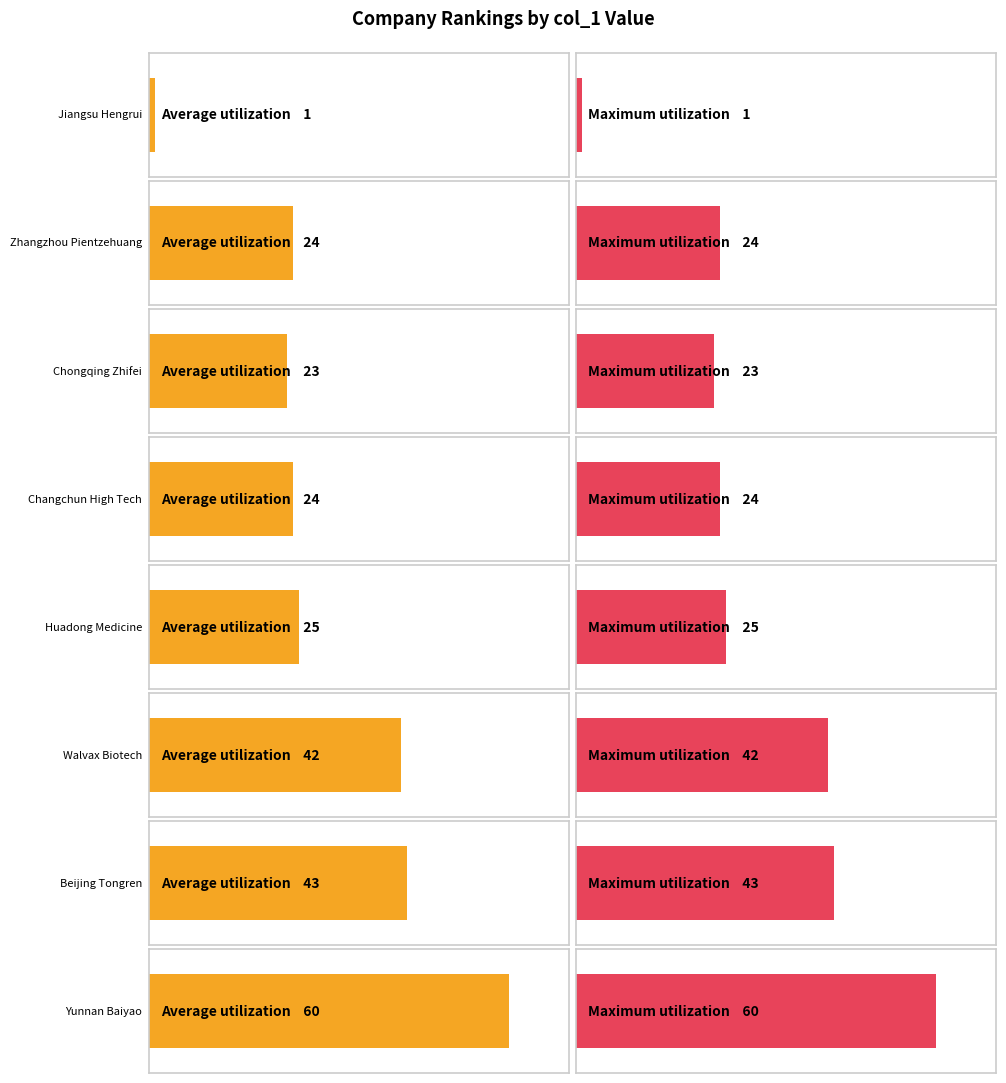

Which category has the highest value in the Maximum utilization series?

Yunnan Baiyao